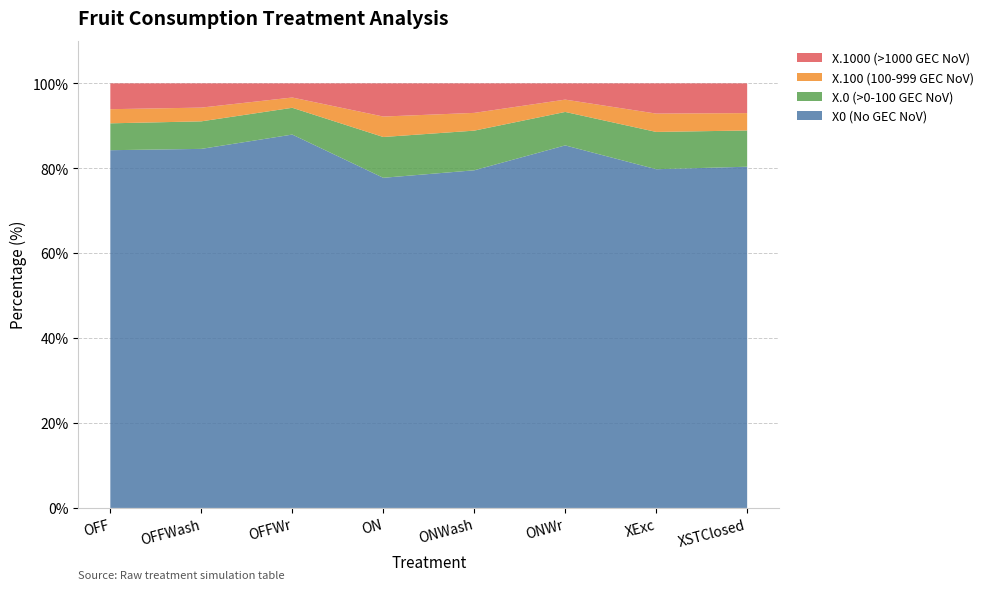

Reading right to left, list all the values displayed in this chart.

X0 (No GEC NoV): 80.4	79.8	85.4	79.5	77.8	87.9	84.6	84.3
X.0 (>0-100 GEC NoV): 8.5	8.8	7.9	9.3	9.6	6.3	6.5	6.3
X.100 (100-999 GEC NoV): 4.1	4.3	2.9	4.2	4.8	2.4	3.2	3.3
X.1000 (>1000 GEC NoV): 7.0	7.1	3.8	7.0	7.8	3.3	5.7	6.1